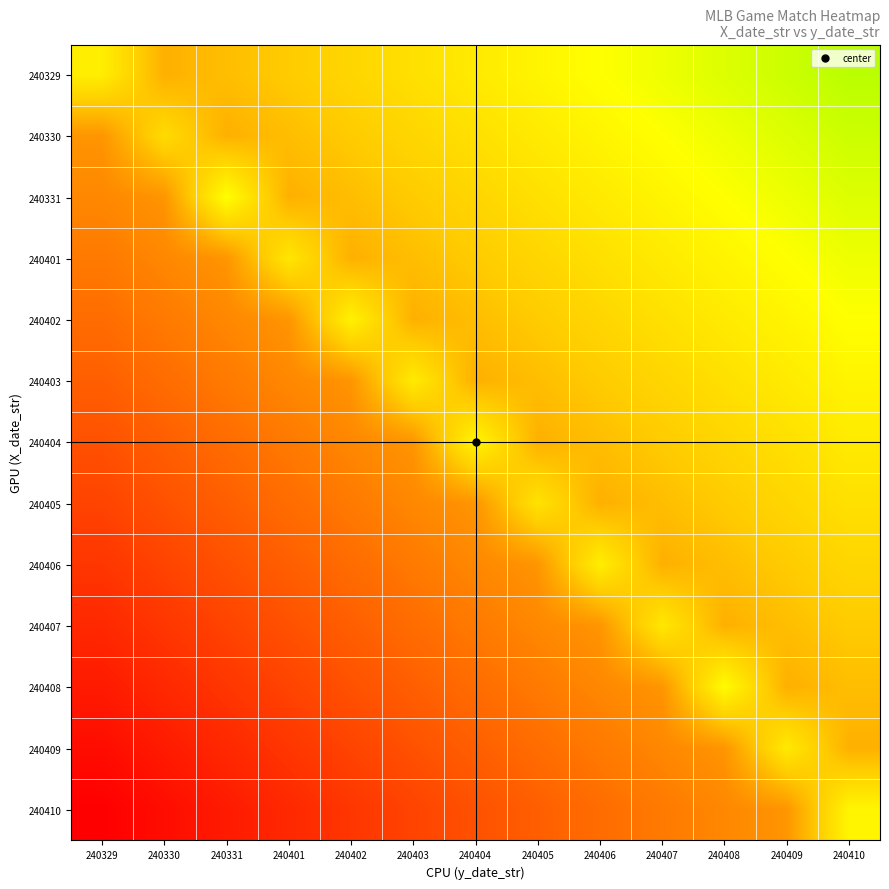

At which category does the chart reach its minimum across all series?

240329